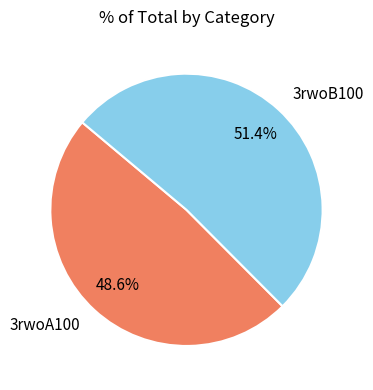

Is there any slice that represents more than half of the pie?

Yes